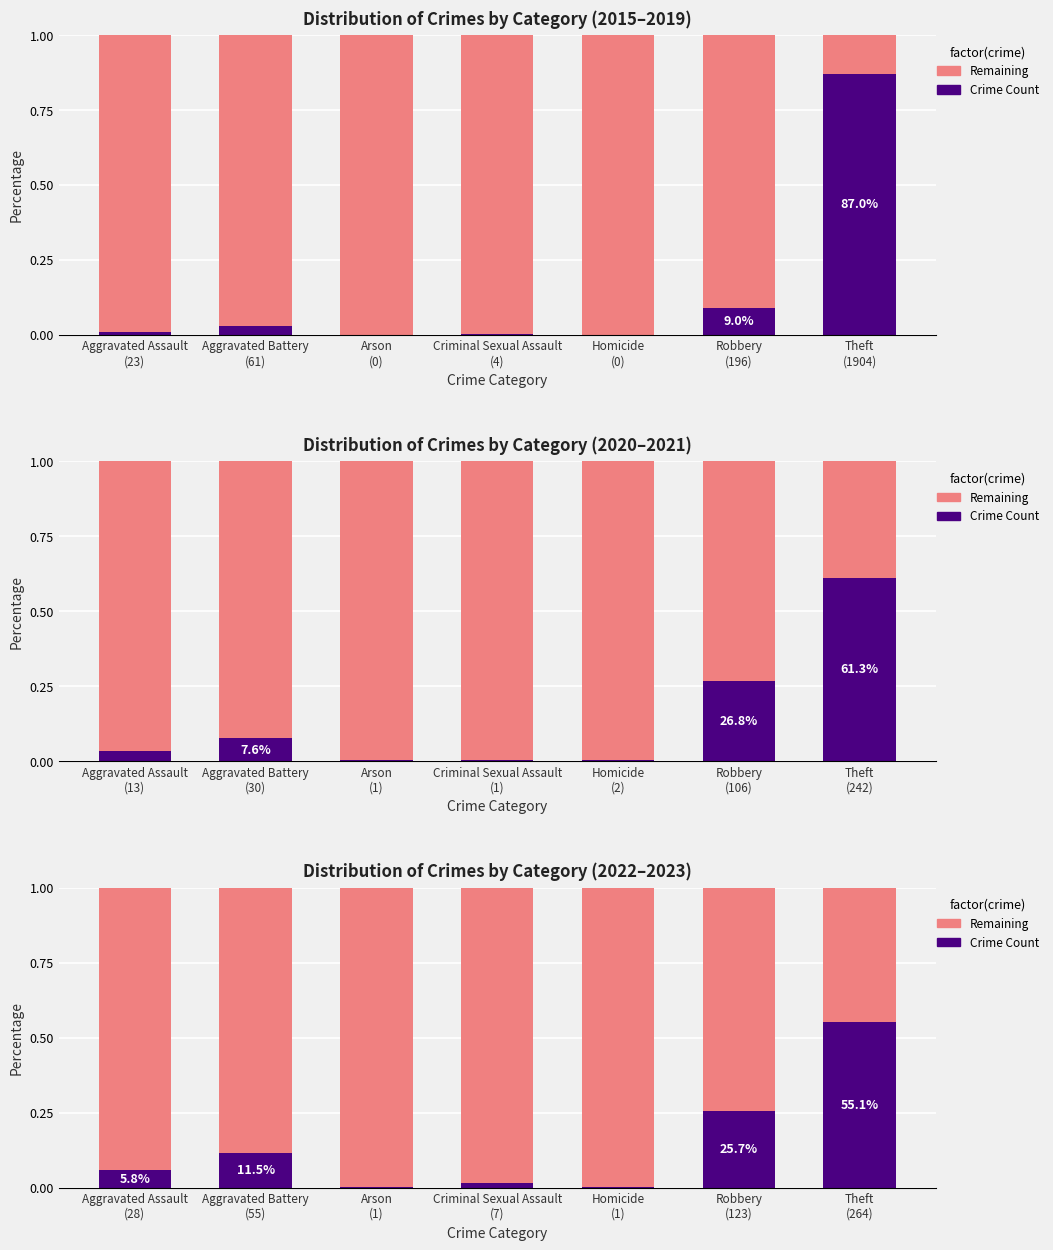

Between Aggravated Battery (55) and Theft (264), which is larger?

Theft (264)